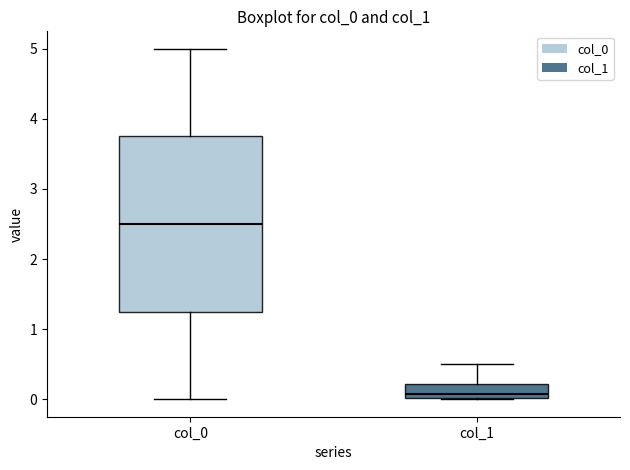

Which box's median line is the highest?

col_0